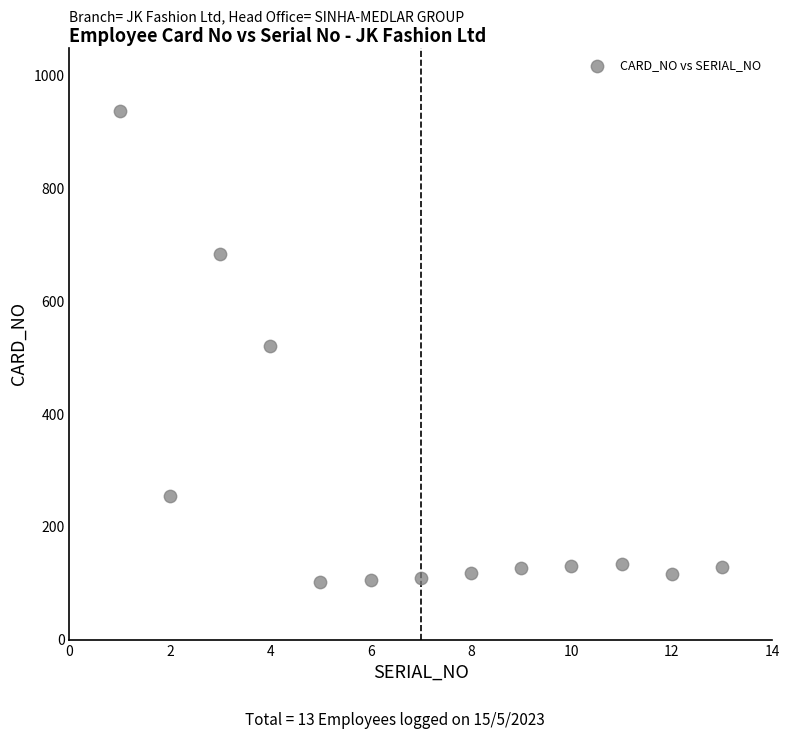

What is the range of Y values (max minus min)?

835